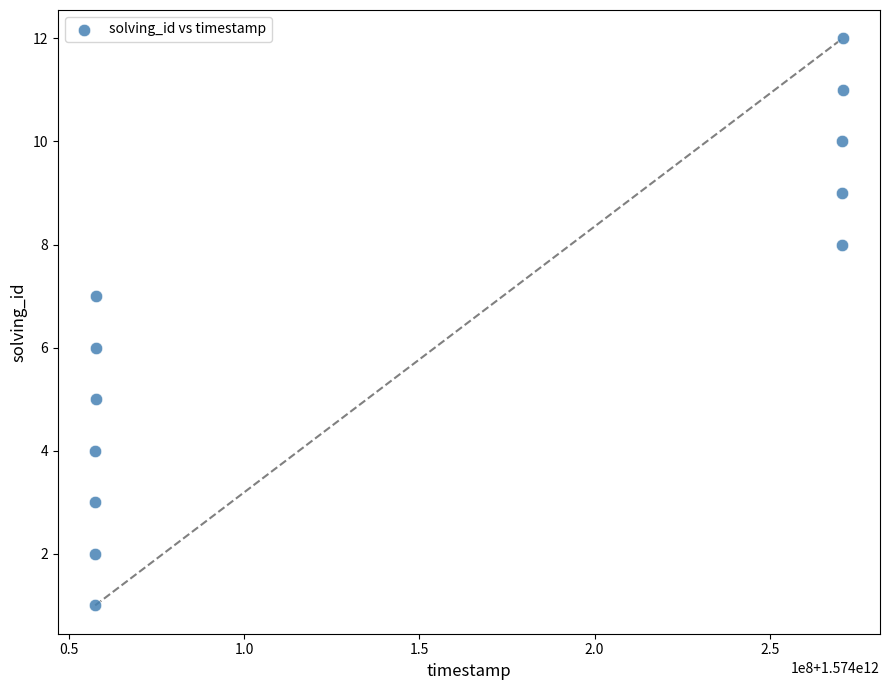

What is the range of Y values (max minus min)?

11